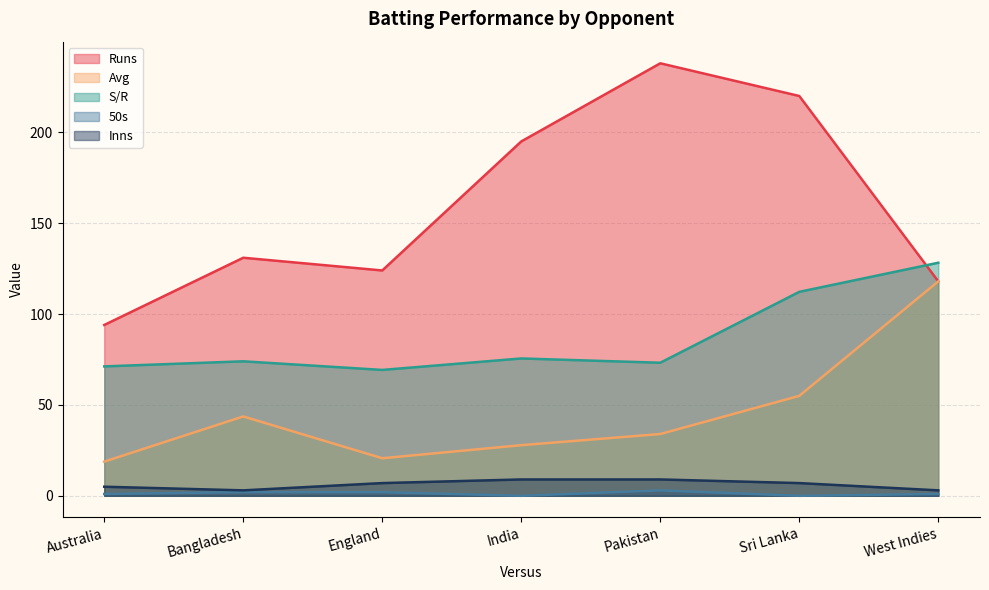

What is the label of the 5th point from the left?

Pakistan